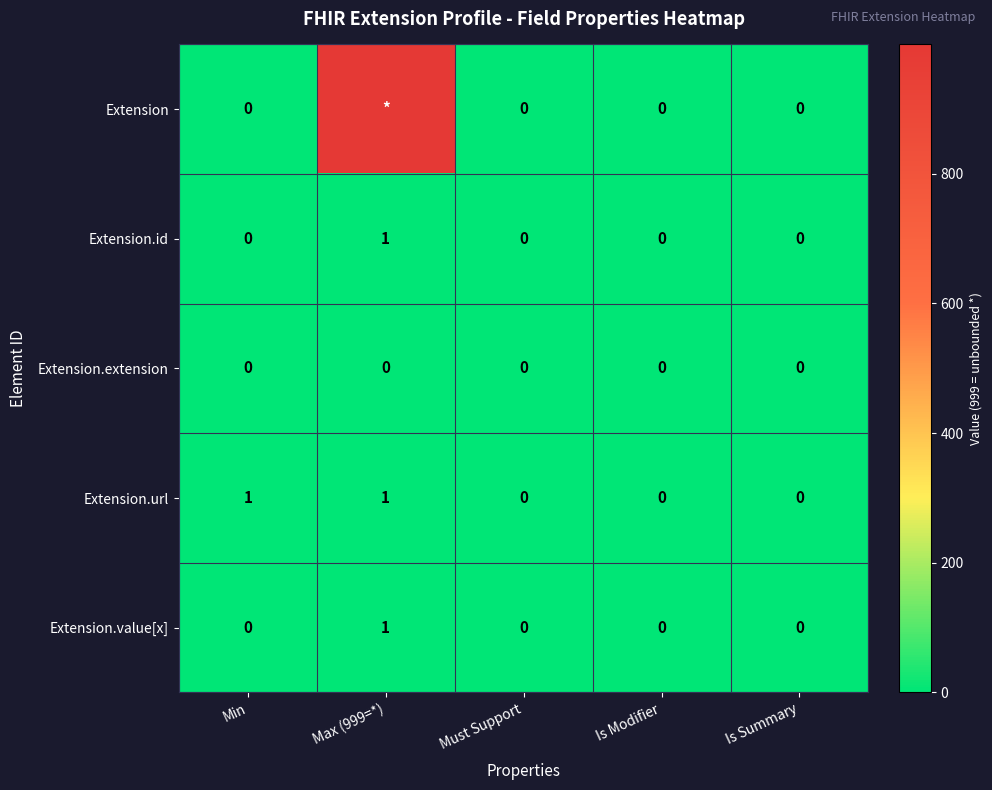

Is it true that Extension.value[x] equals 0 at Is Summary?

True